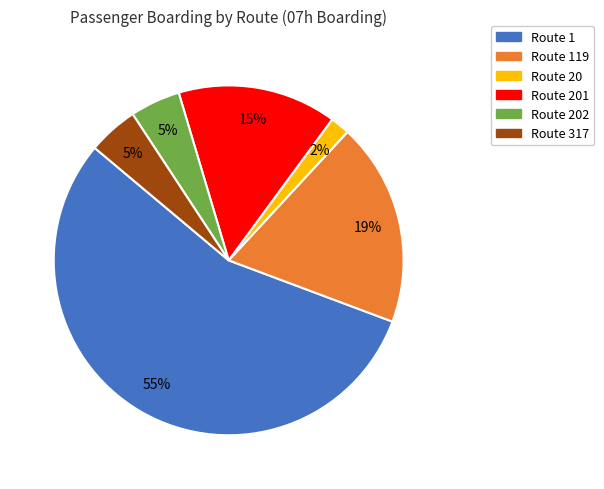

Which category has the smallest portion of the pie?

Route 20